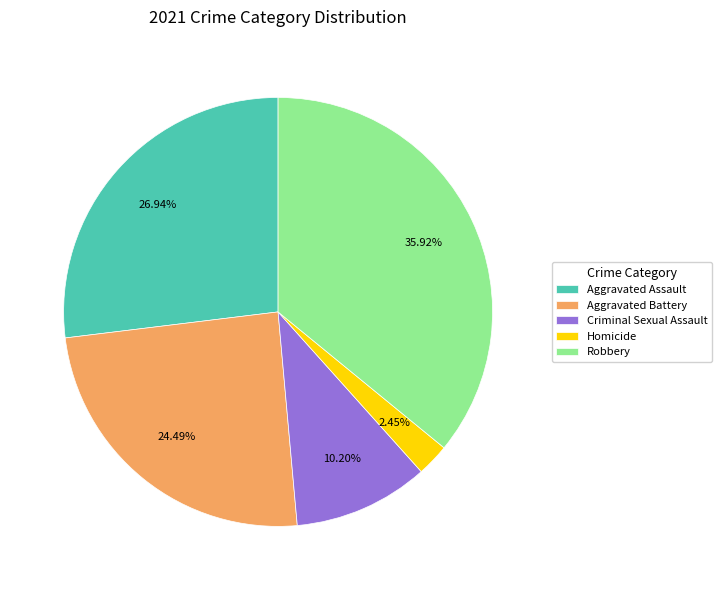

Rank the categories by value from lowest to highest.

Homicide, Criminal Sexual Assault, Aggravated Battery, Aggravated Assault, Robbery